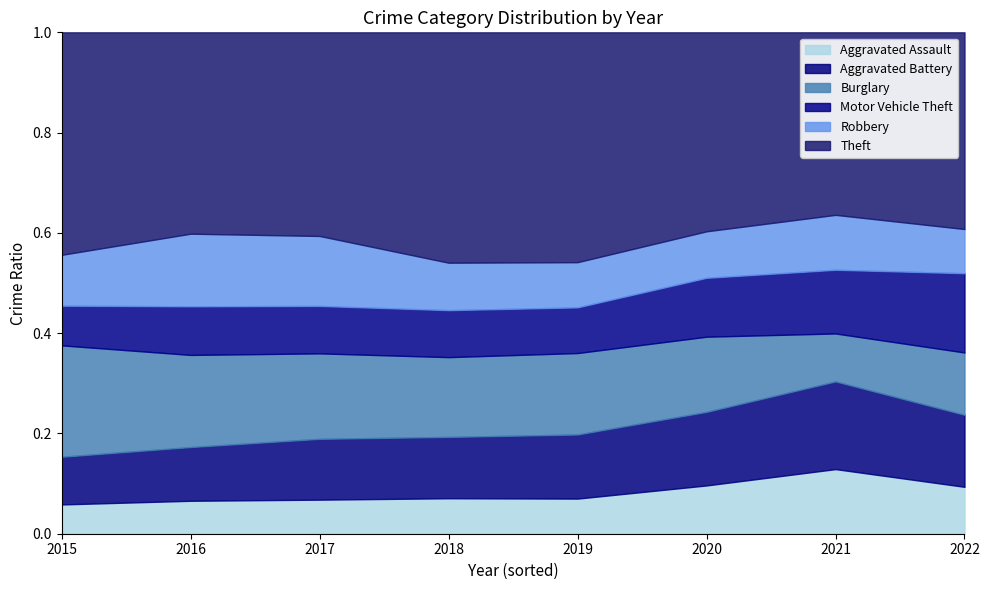

Rank the series by their maximum value, from highest to lowest.

Theft, Burglary, Aggravated Battery, Robbery, Aggravated Assault, Motor Vehicle Theft